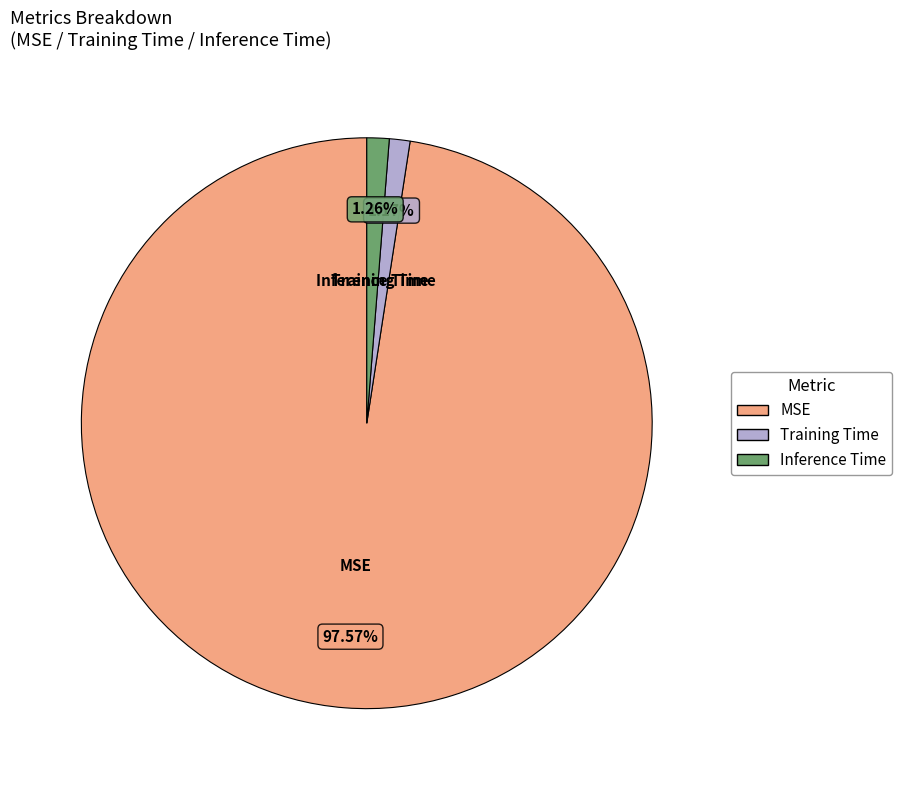

How much of the chart is everything except MSE?

2.4%